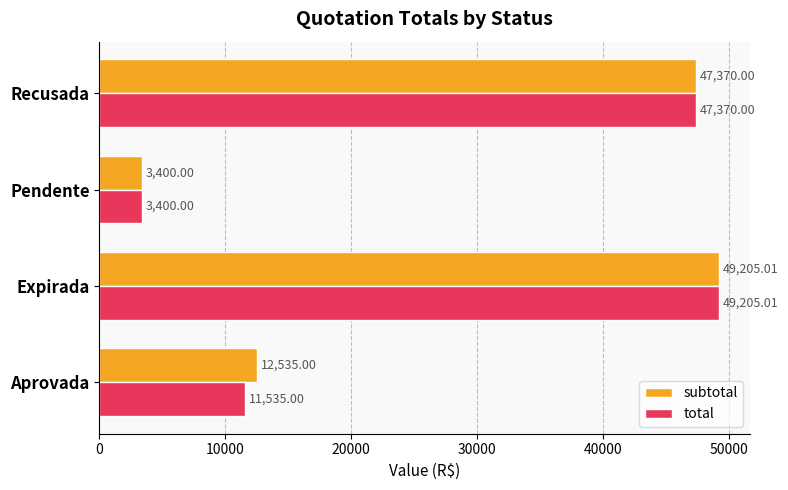

How many categories are shown in the chart?

4